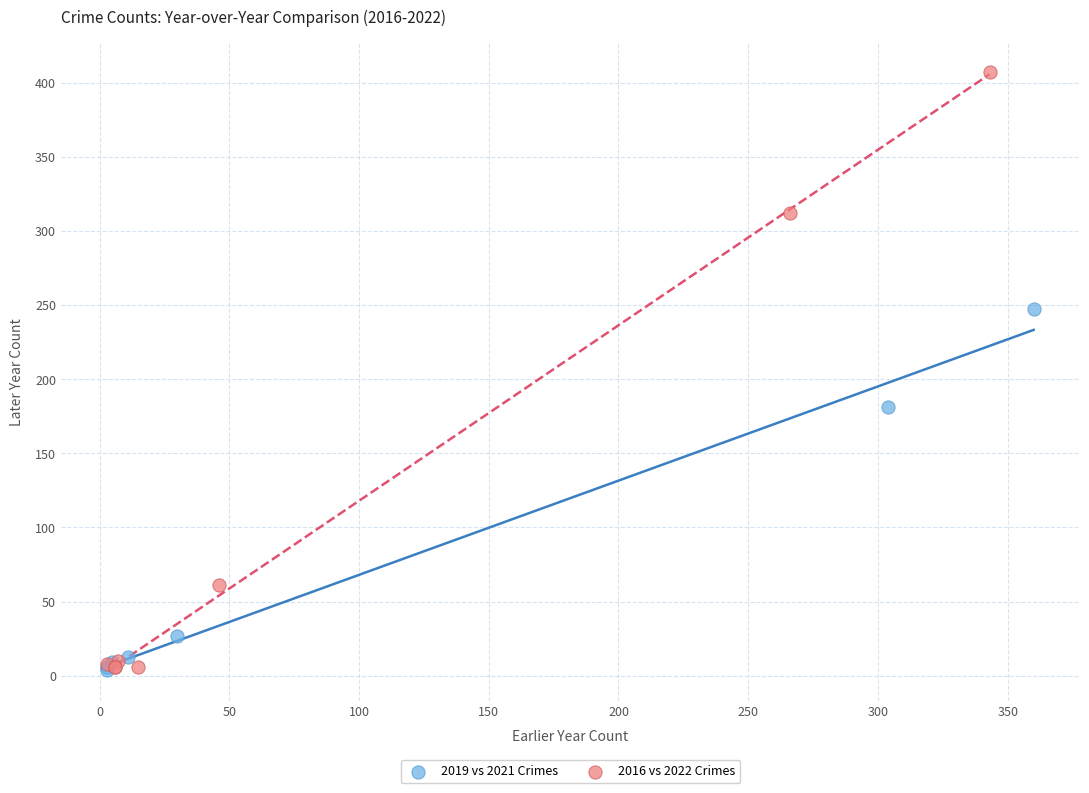

Which series reaches the maximum Y coordinate?

2016 vs 2022 Crimes